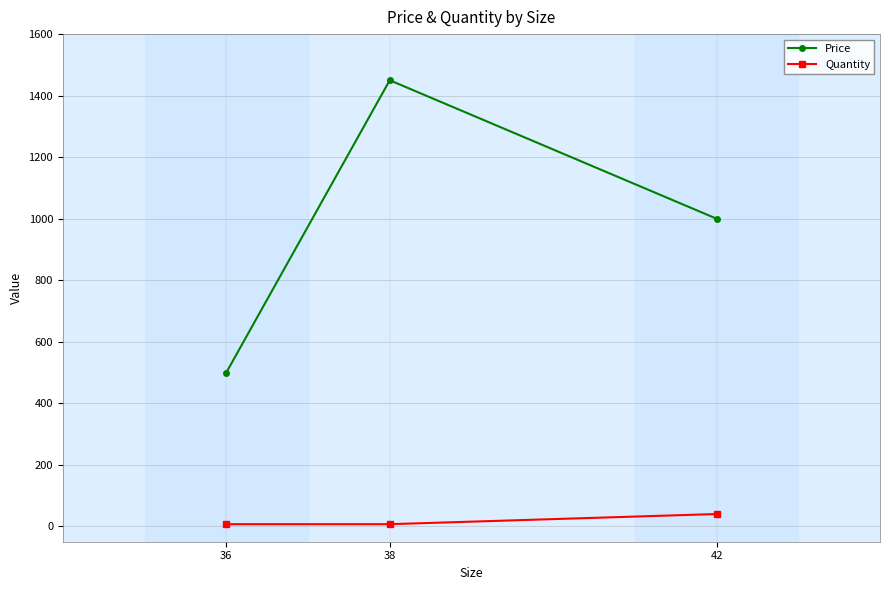

Does the chart display data point markers on the line(s)?

Yes